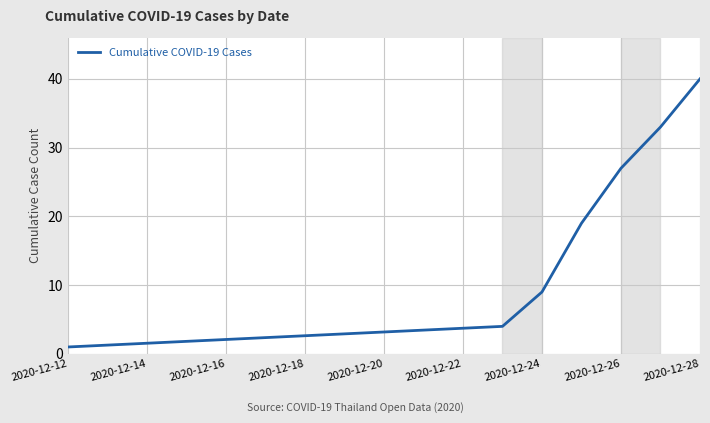

What is the sum of all values?

133